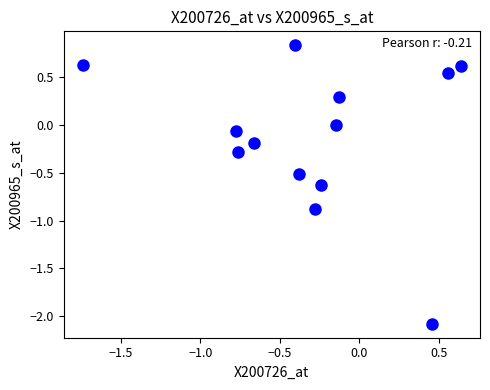

What is the range of X values (max minus min)?

2.4